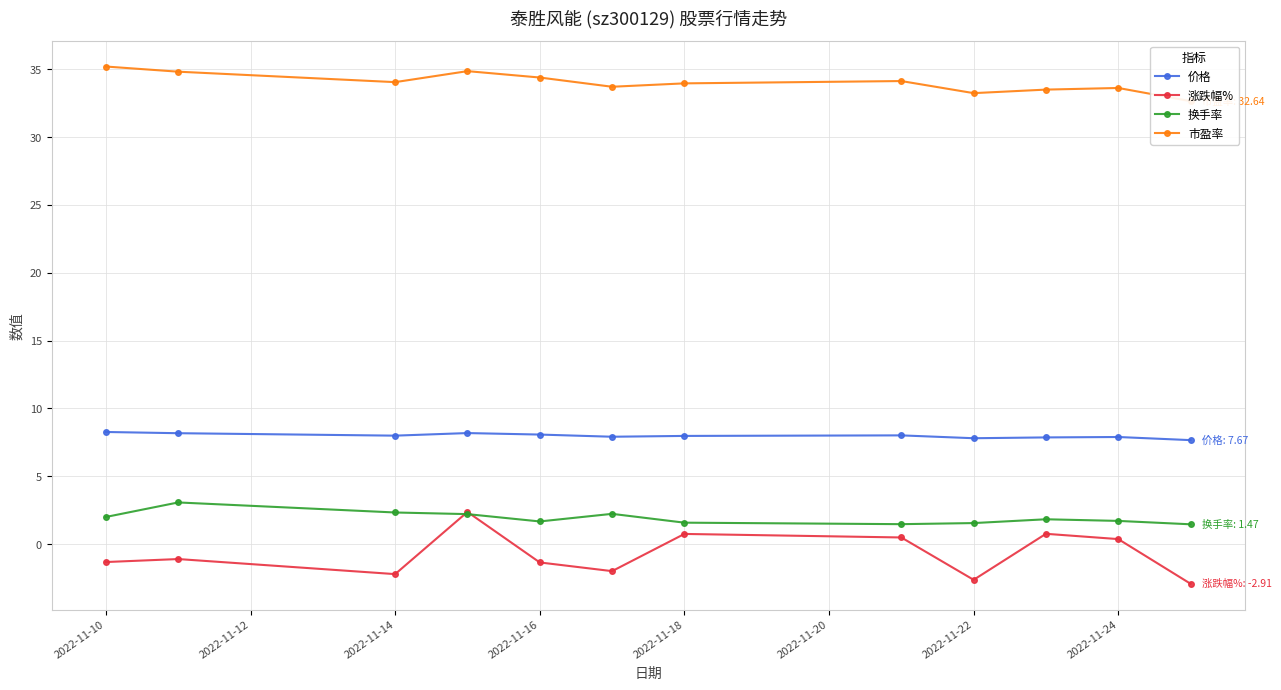

What is the maximum value for 换手率?

3.1